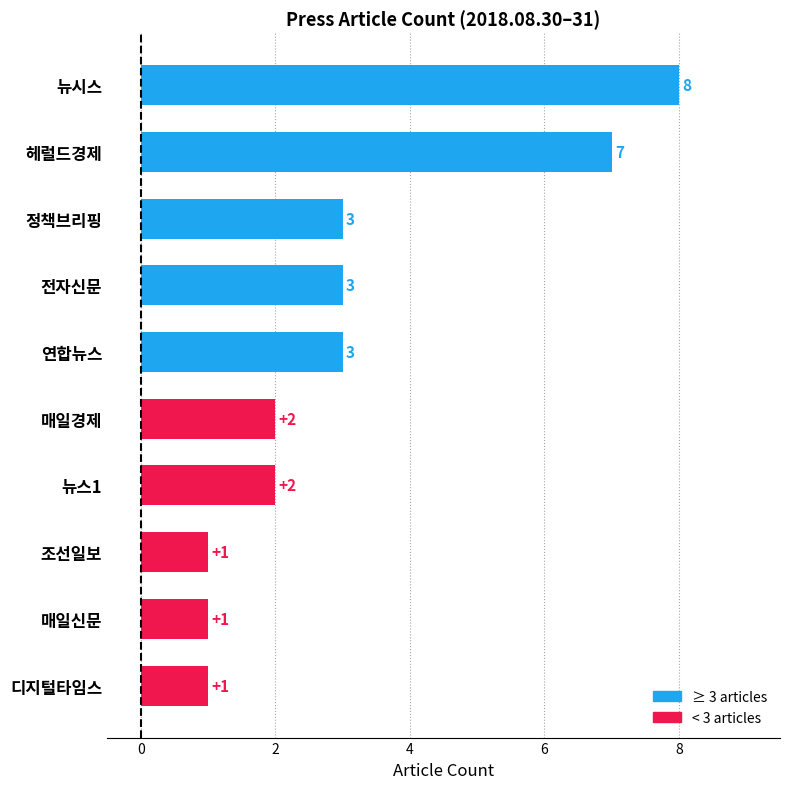

Is it true that the value at 뉴시스 is 12?

False